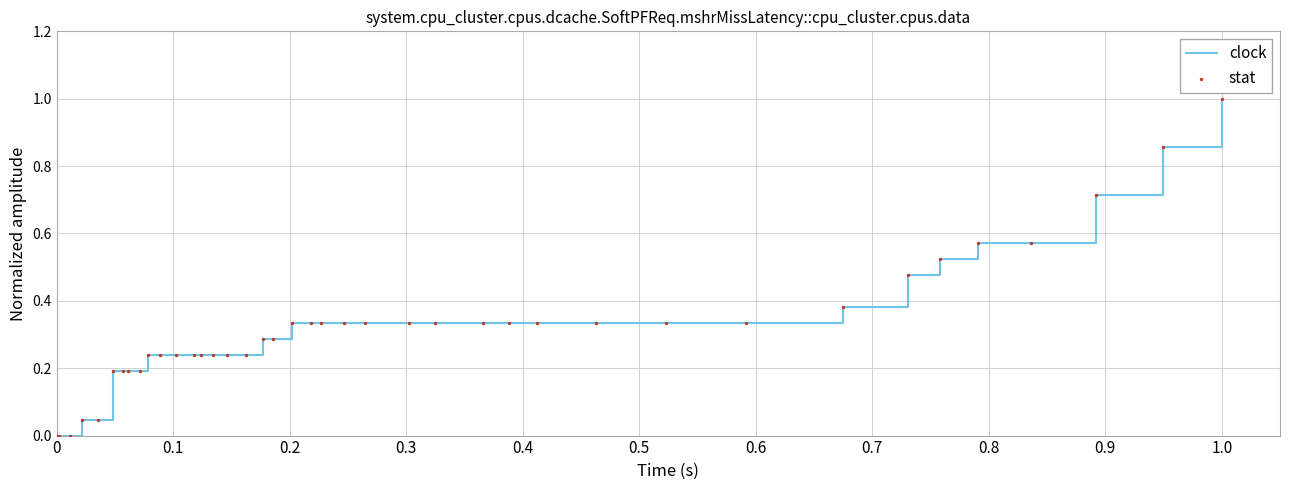

What is the greatest value displayed?

1.0